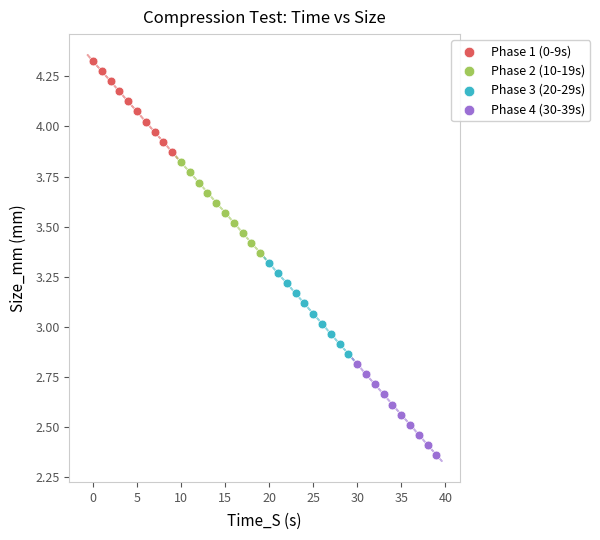

Which series reaches the maximum Y coordinate?

Phase 1 (0-9s)